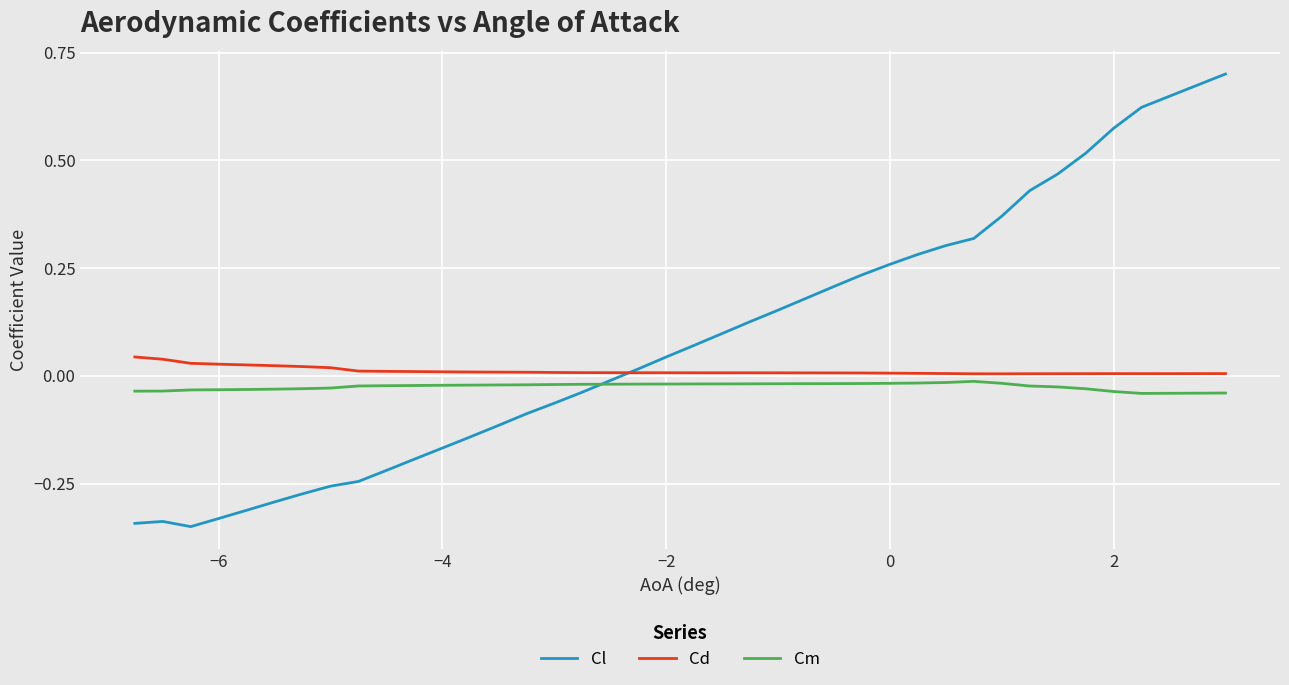

How many lines are shown in the chart?

3